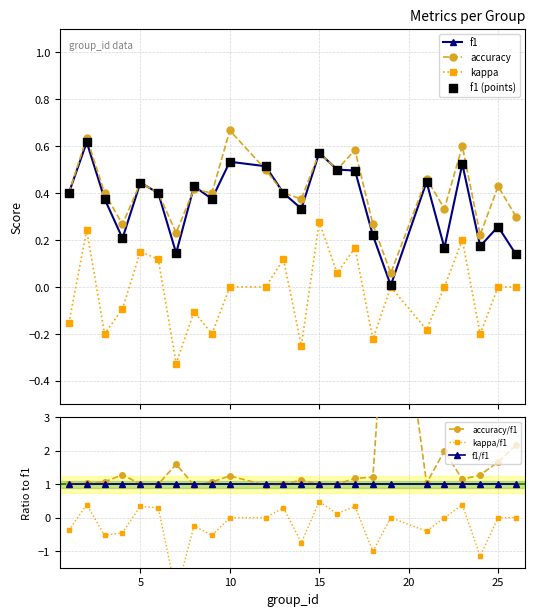

At how many categories does at least one series exceed 0?

24